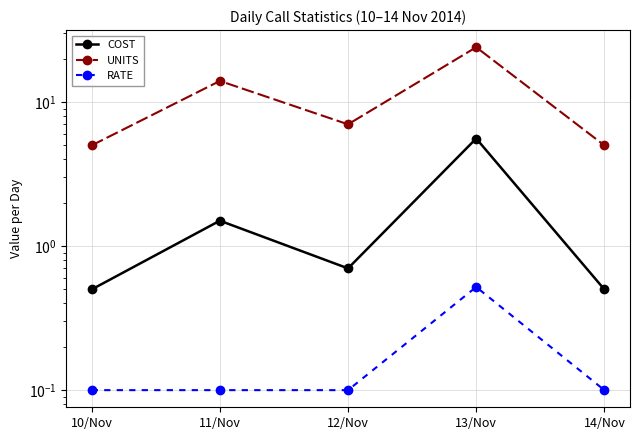

Where does the UNITS series first go above 7?

11/Nov